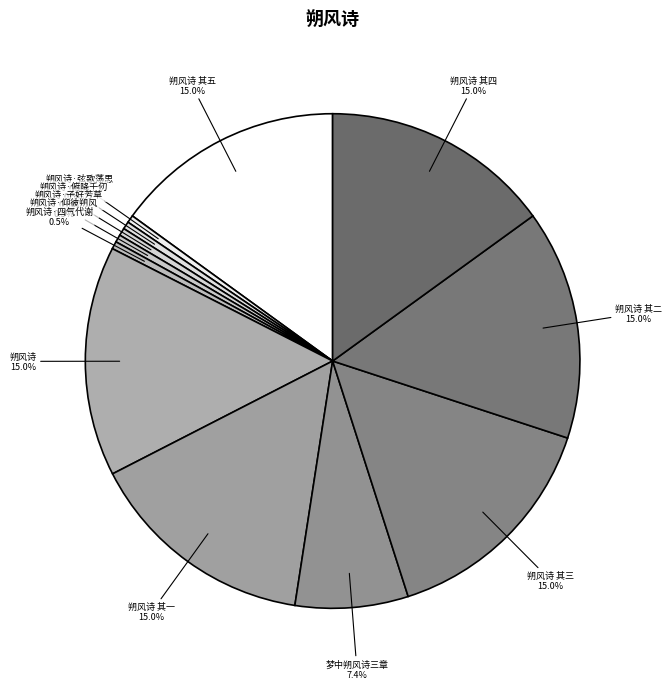

How many slices are in this pie chart?

12